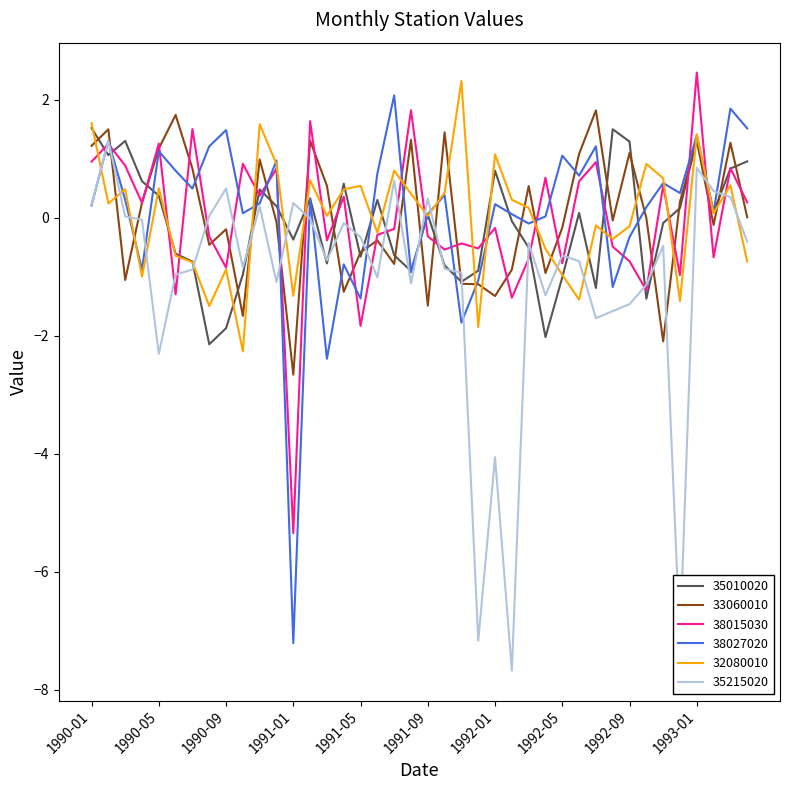

What is the maximum value shown in the chart?

2.5